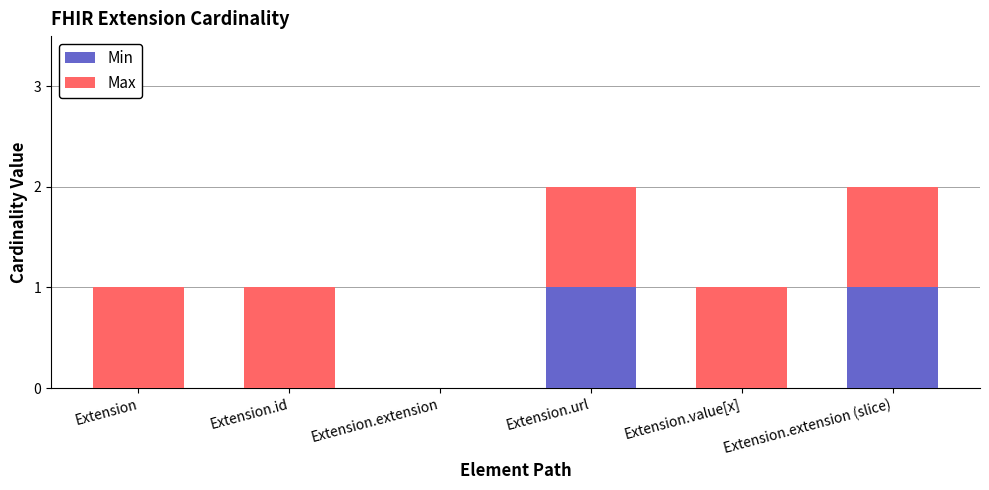

True or false: Min has a value of 1 at Extension.url.

True